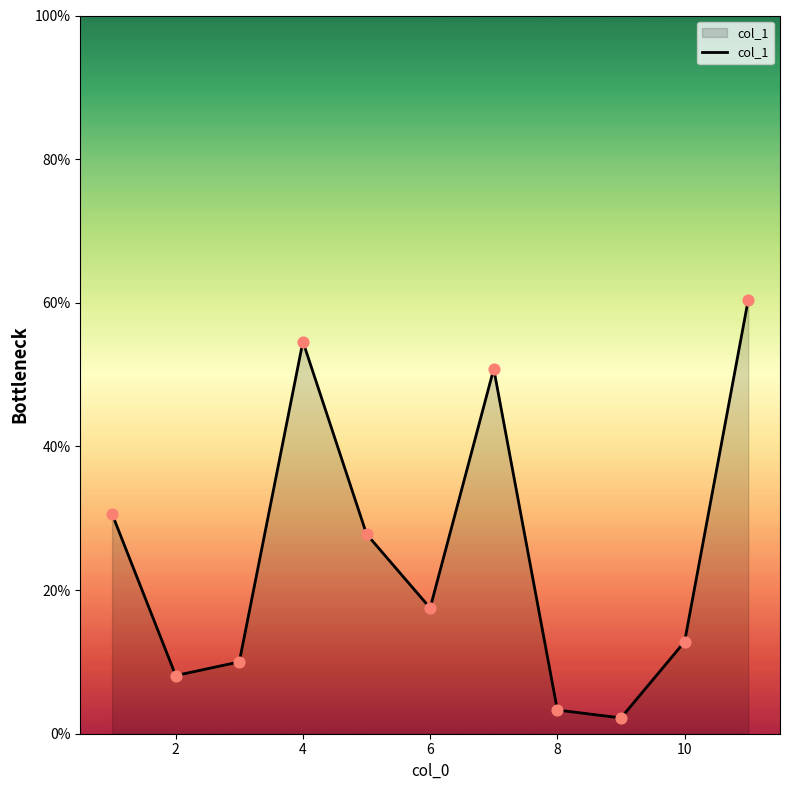

What is the smallest value displayed?

2.2